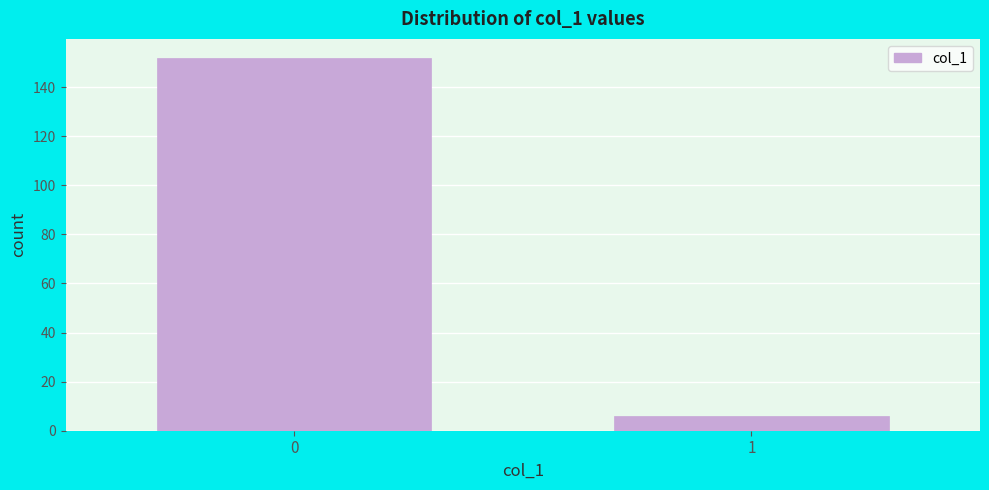

Reading right to left, extract all data points from this chart.

1=6	0=152